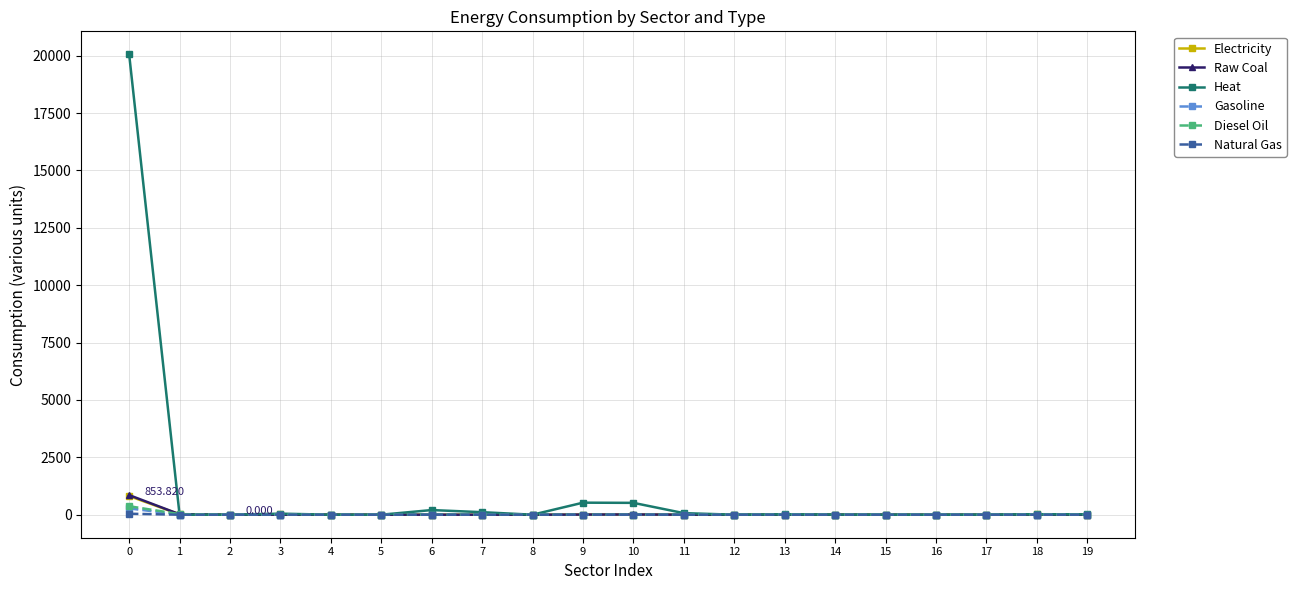

Which series has the largest total across all categories?

Heat